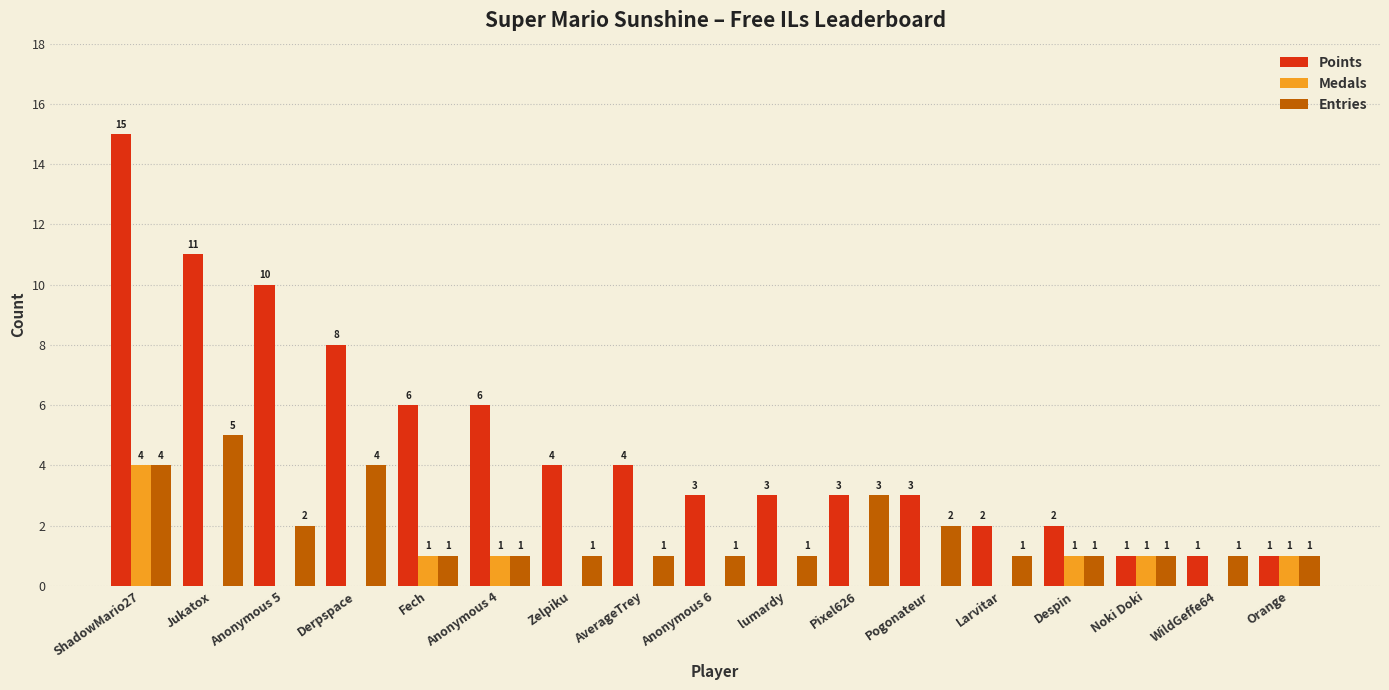

Between Larvitar and Despin, which series saw the biggest shift?

Medals